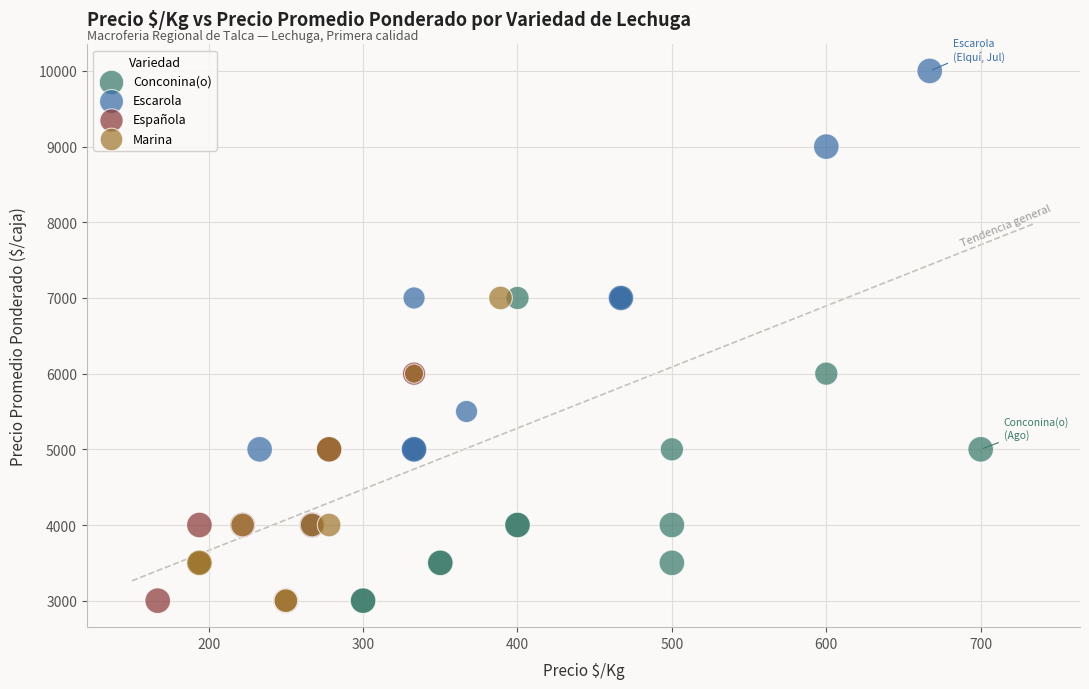

Which series contains the highest Y value?

Escarola